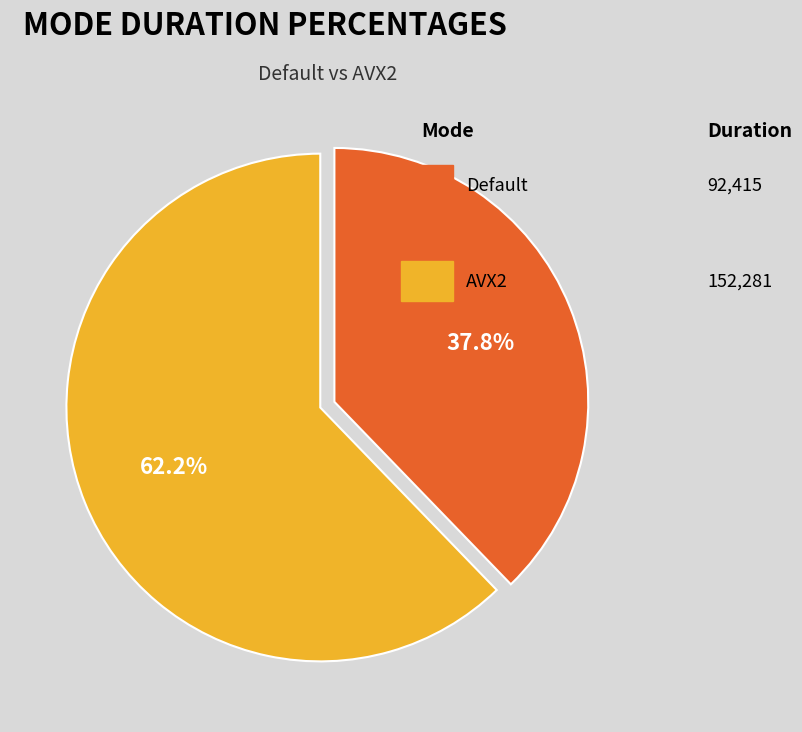

Is there a majority slice in this chart?

Yes